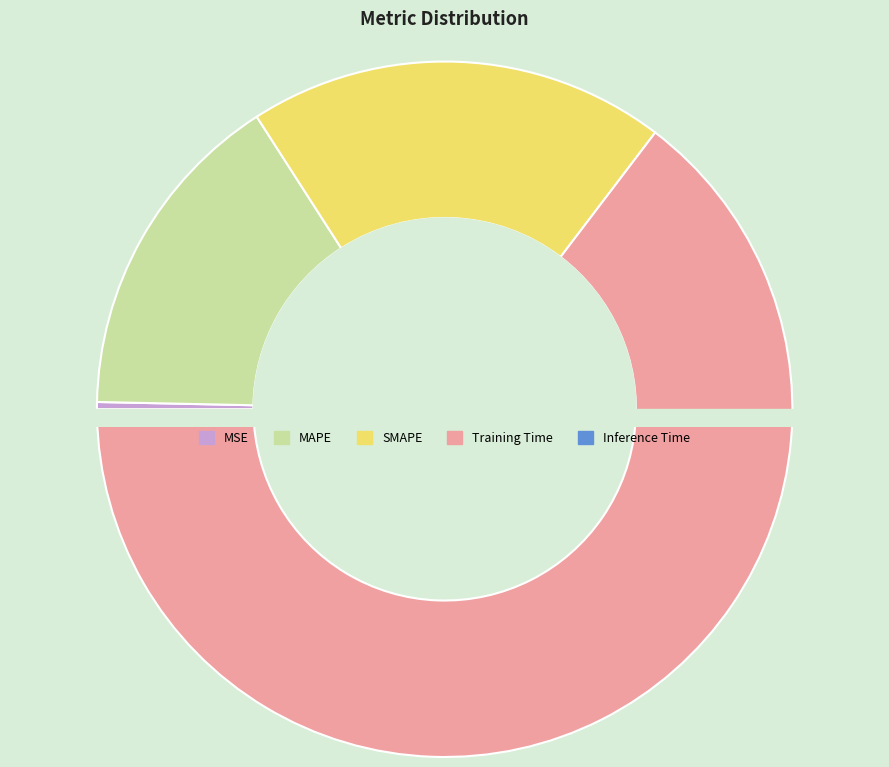

Which slice represents more than half of the pie?

Training Time